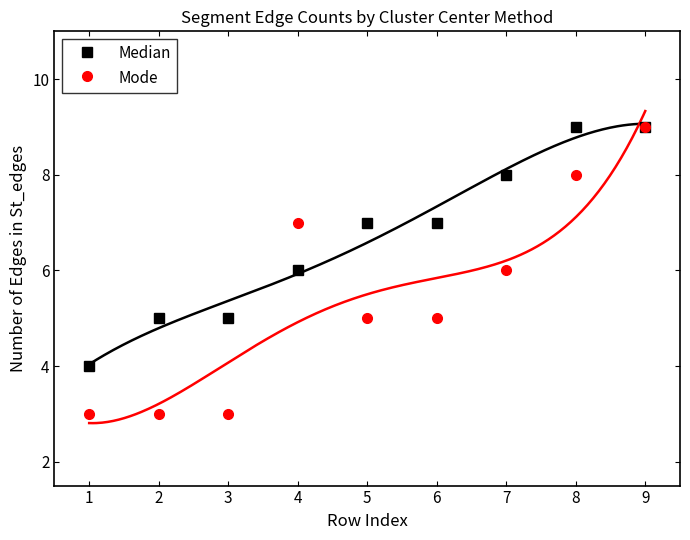

What is the highest value of the Mode series?

9